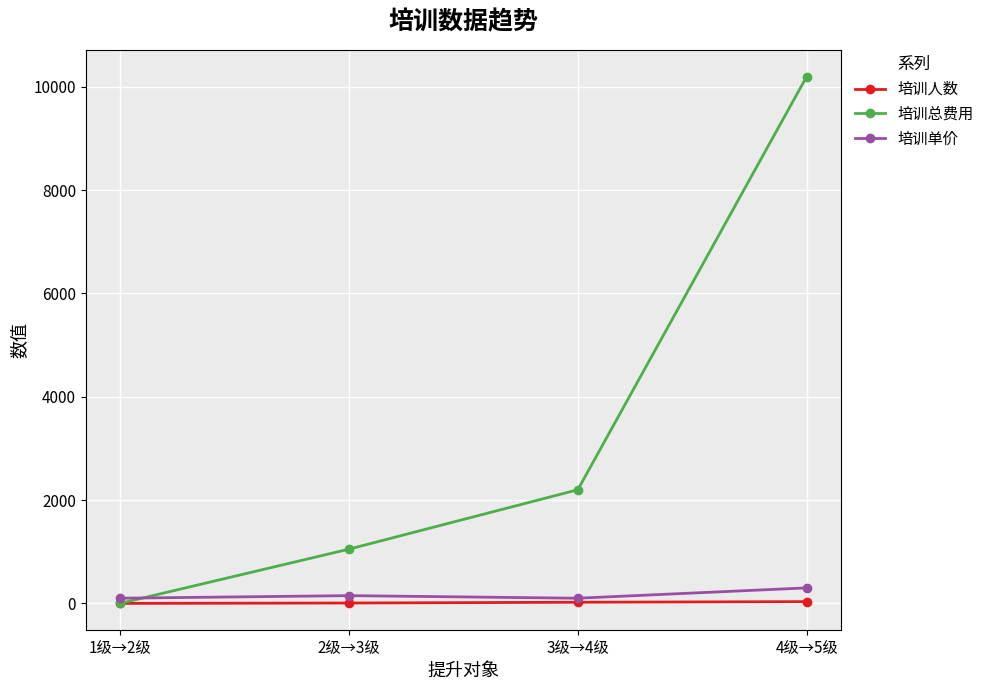

Is it true that 培训总费用 equals 2200 at 3级→4级?

True